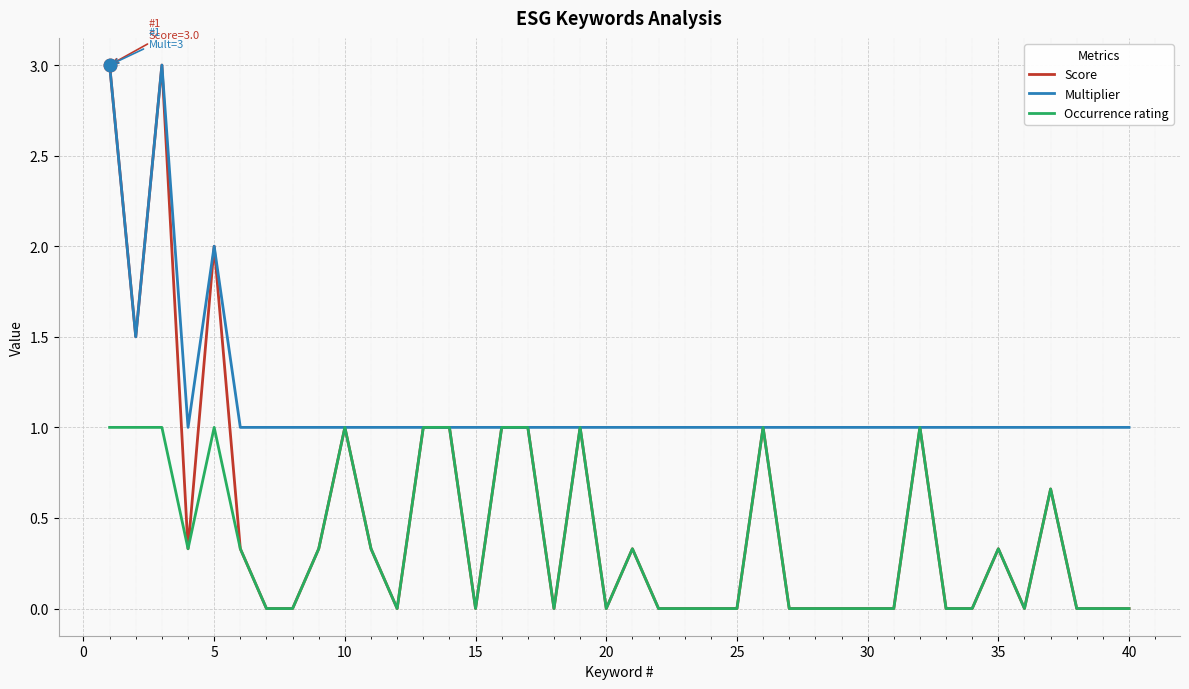

Which series has the largest total across all categories?

Multiplier